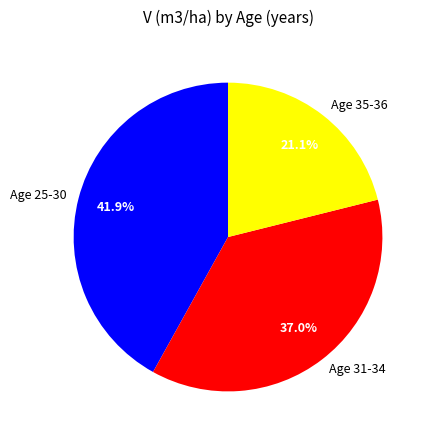

To the nearest percent, what is the difference between the largest and smallest slice percentages?

21%